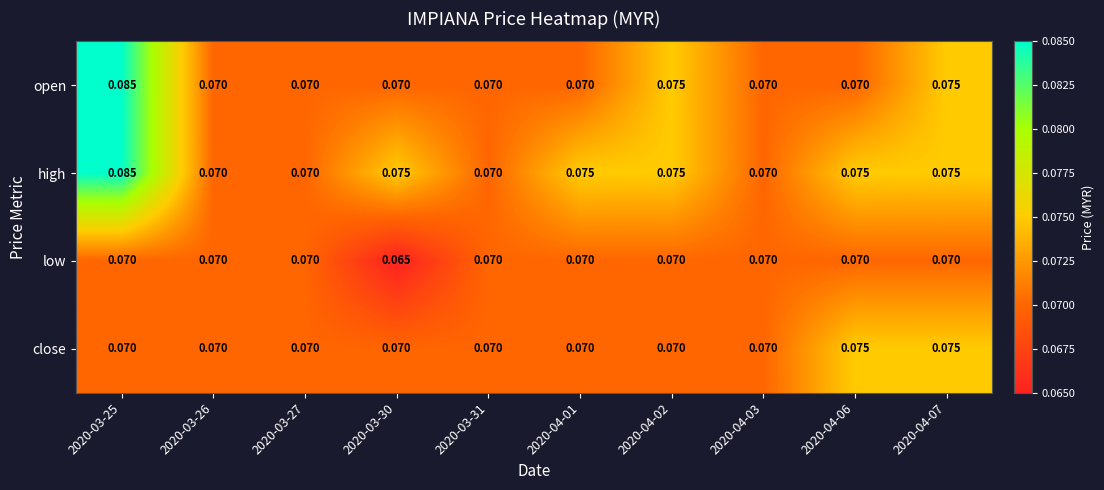

Between 2020-04-01 and 2020-04-03, which series saw the biggest shift?

high